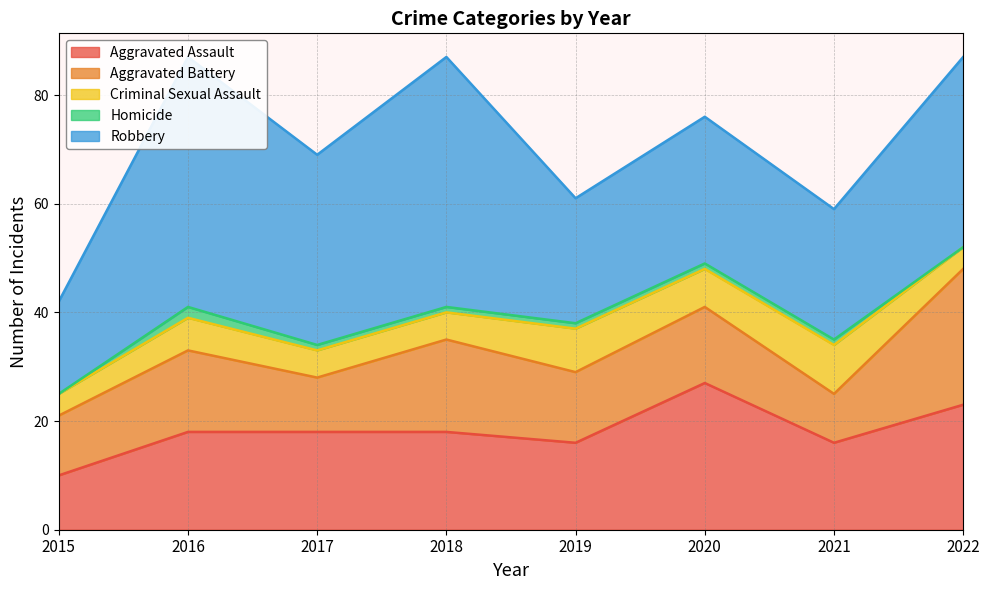

True or false: Robbery has a value of 24 at 2021.

True